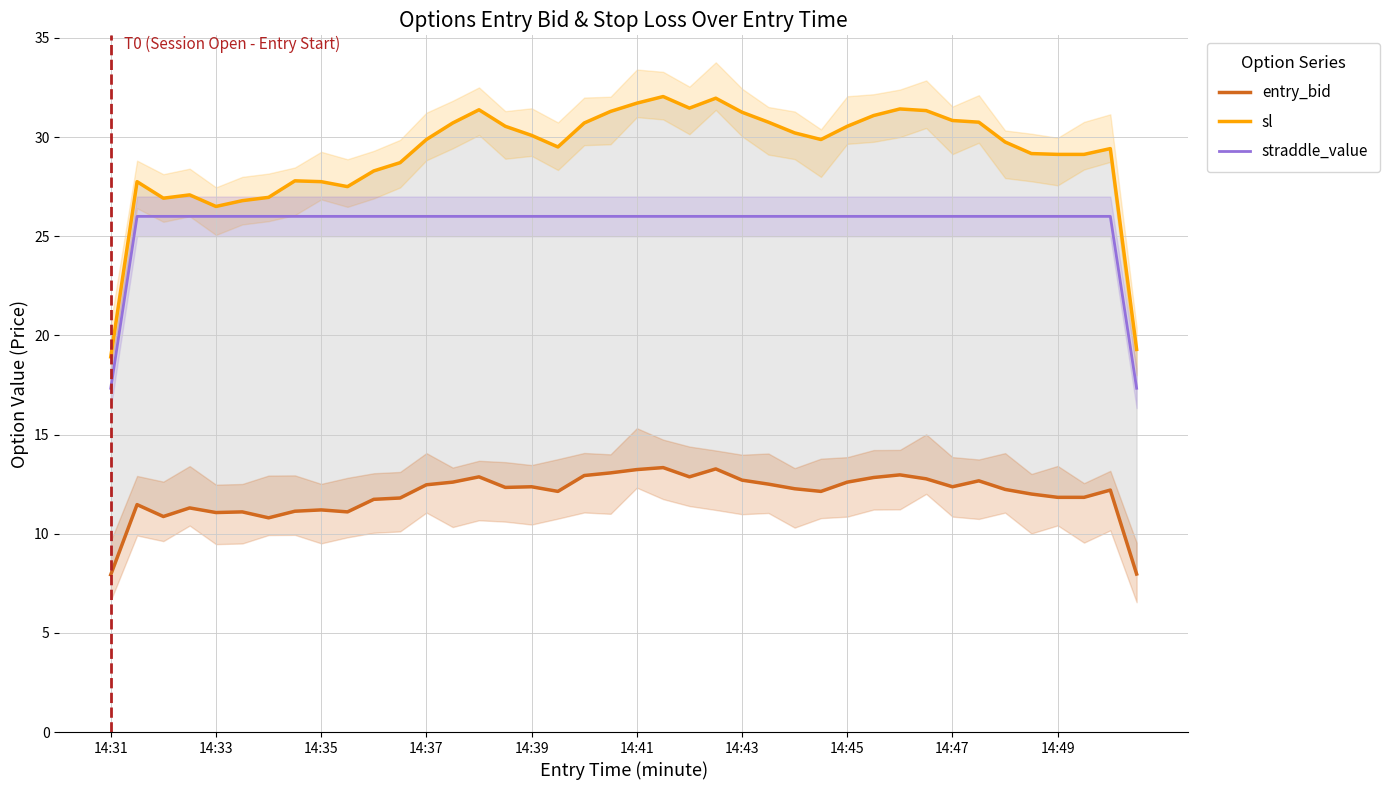

How many lines are shown in the chart?

3